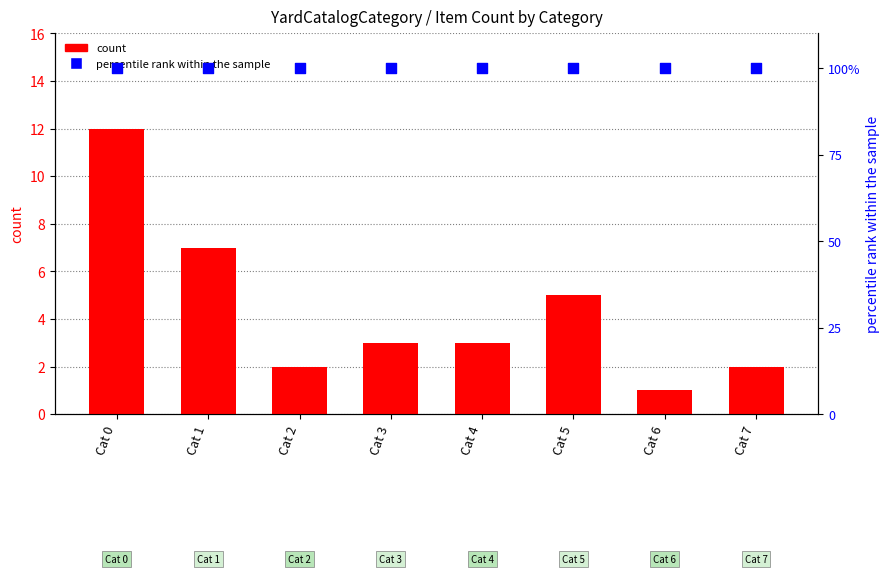

Which series reaches the maximum Y coordinate?

percentile rank within the sample